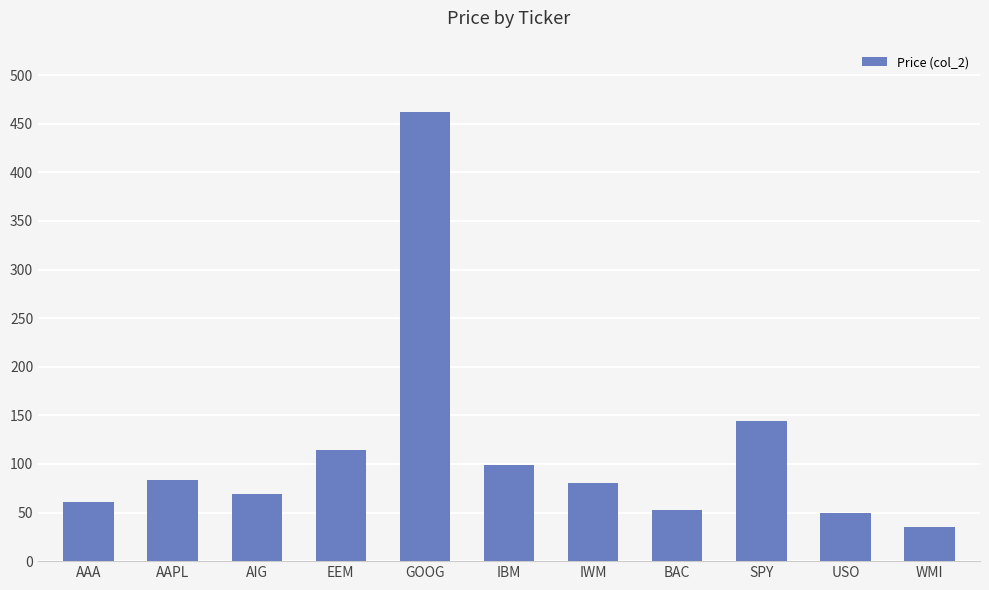

The chart shows a value of 53.0 at BAC. True or false?

True